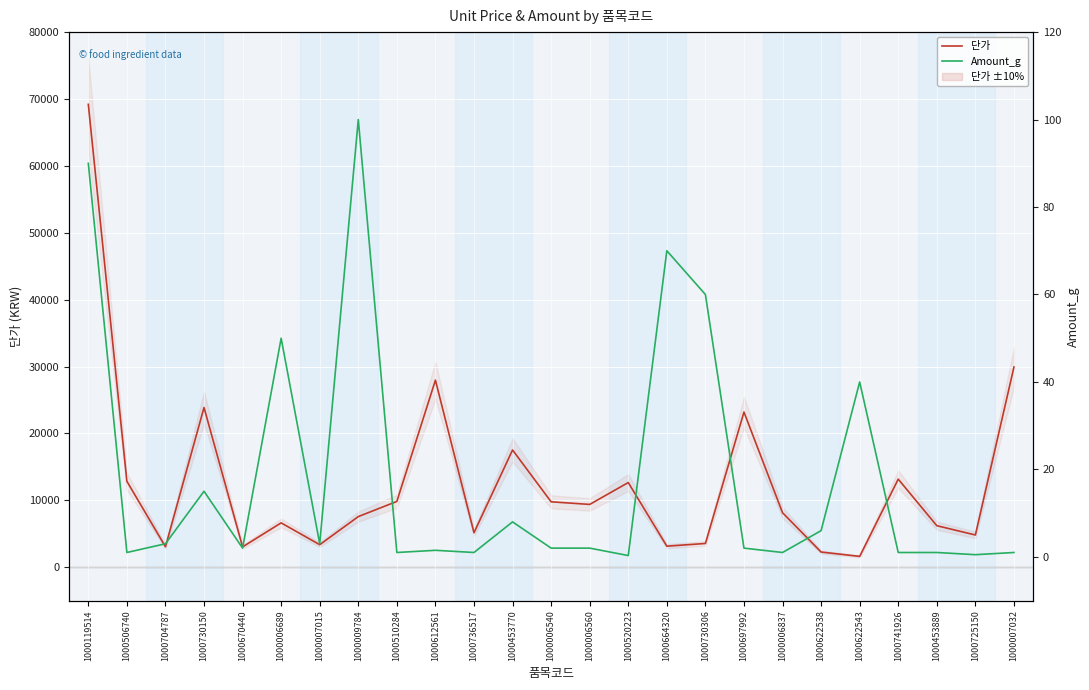

At how many categories does at least one series exceed 782?

25